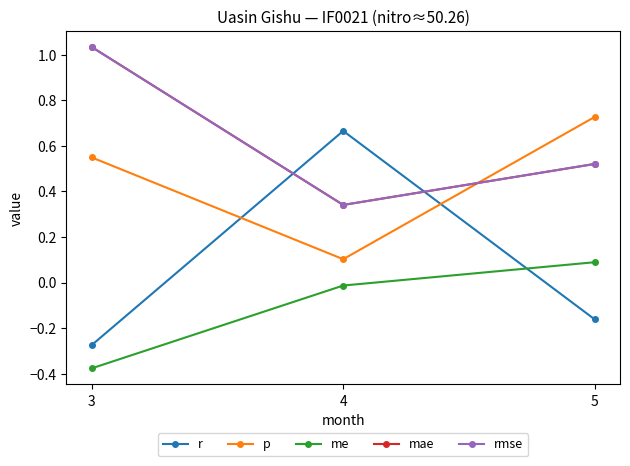

What is the value of the r point at the 1st from the left?

-0.3